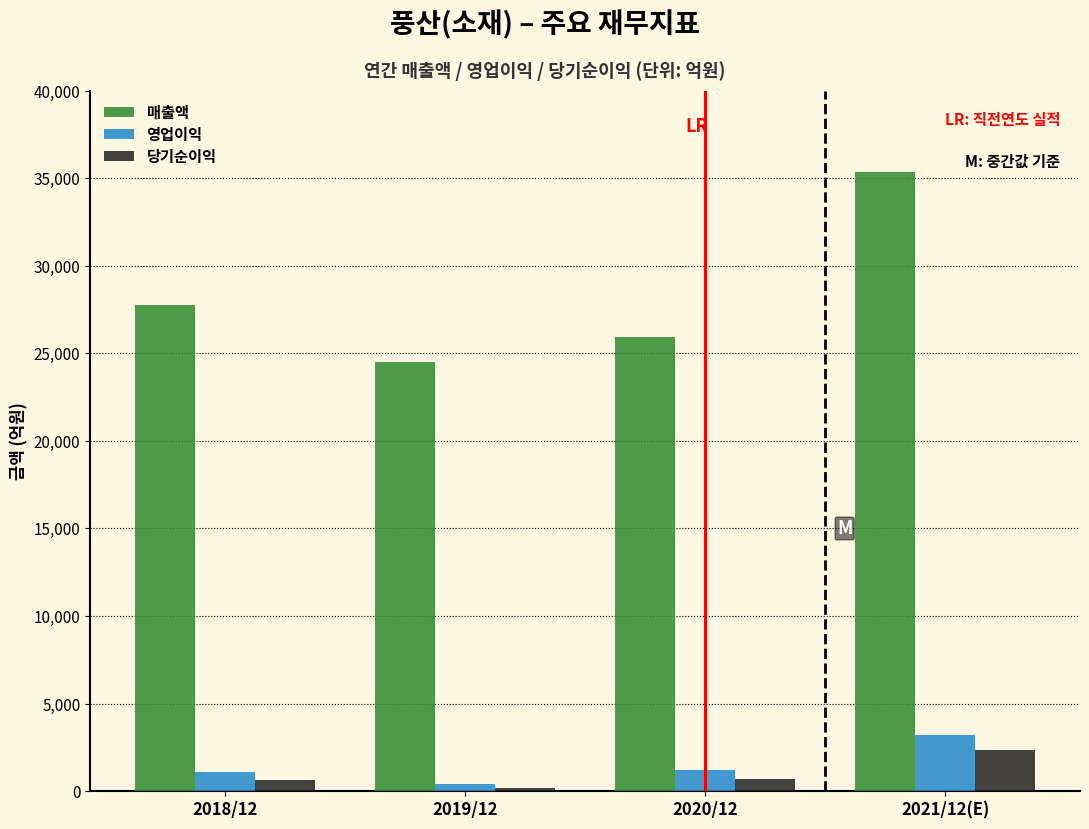

What is the difference between the maximum and minimum values in the 매출액 series?

10857